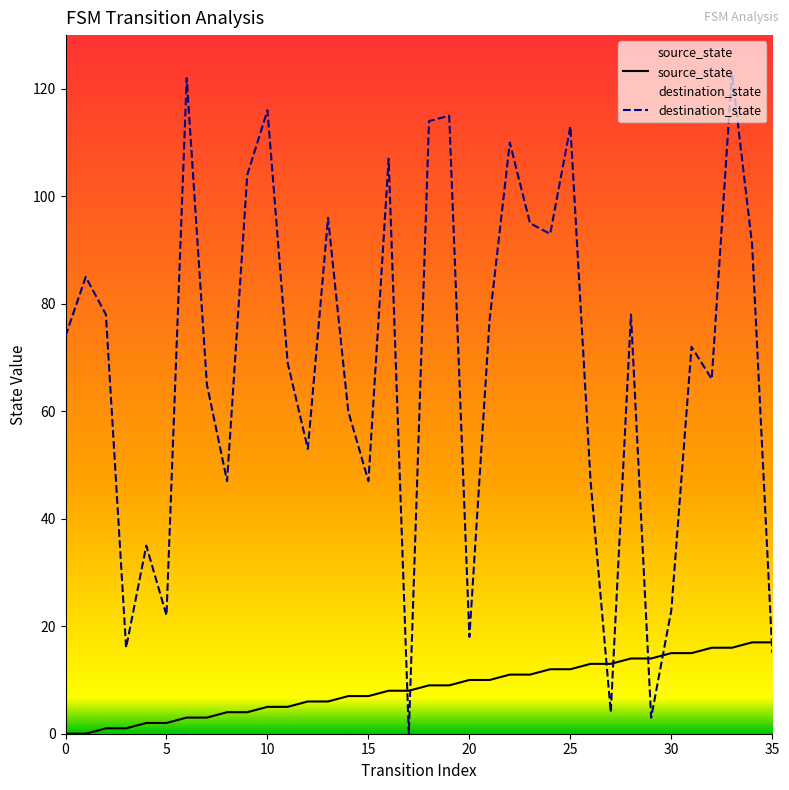

At which category is the sum across all series the highest?

33